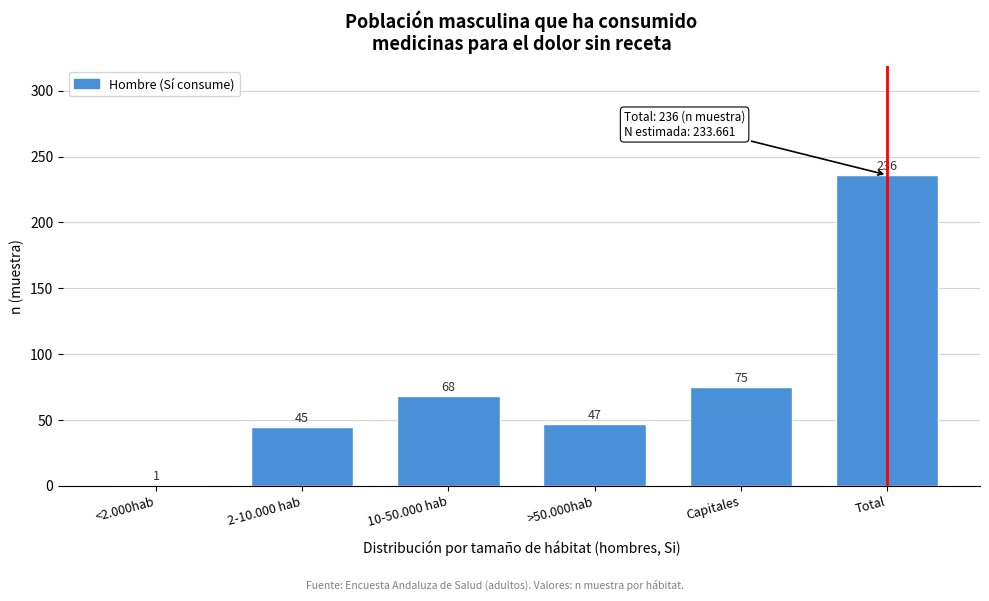

Reading left to right, extract all data points from this chart.

1	45	68	47	75	236